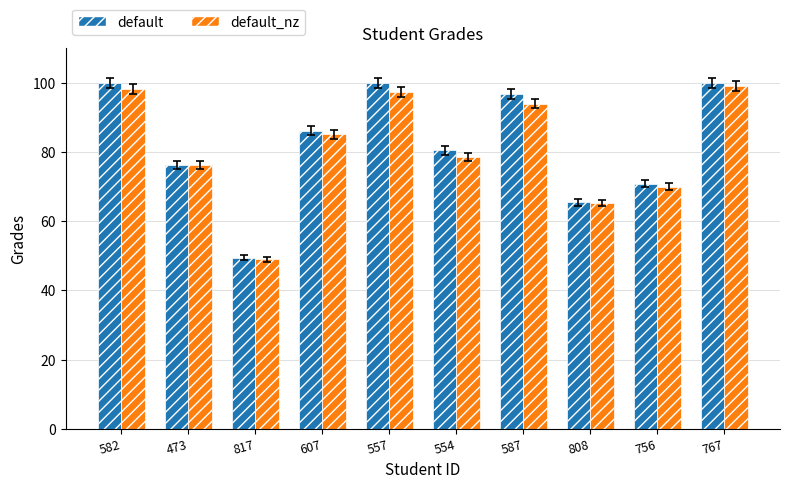

At how many categories does at least one series exceed 51?

9